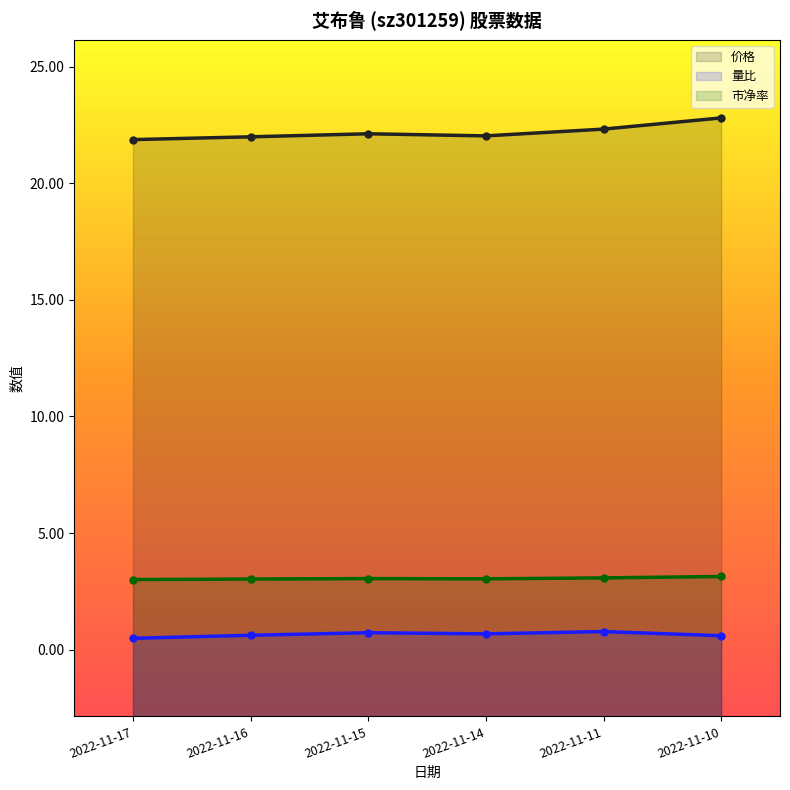

What is the spread (max minus min) of values at 2022-11-16?

21.4